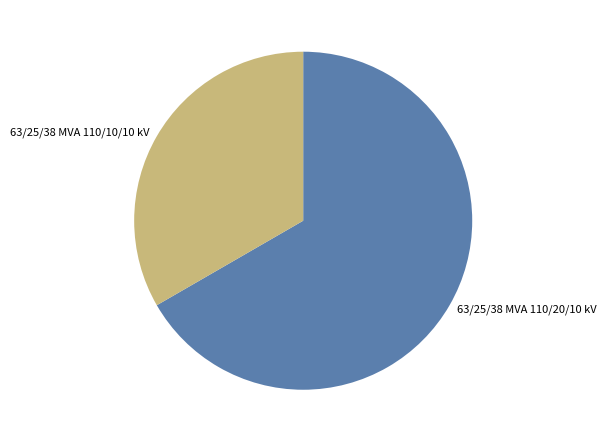

True or false: 63/25/38 MVA 110/10/10 kV accounts for 22% of the total.

False